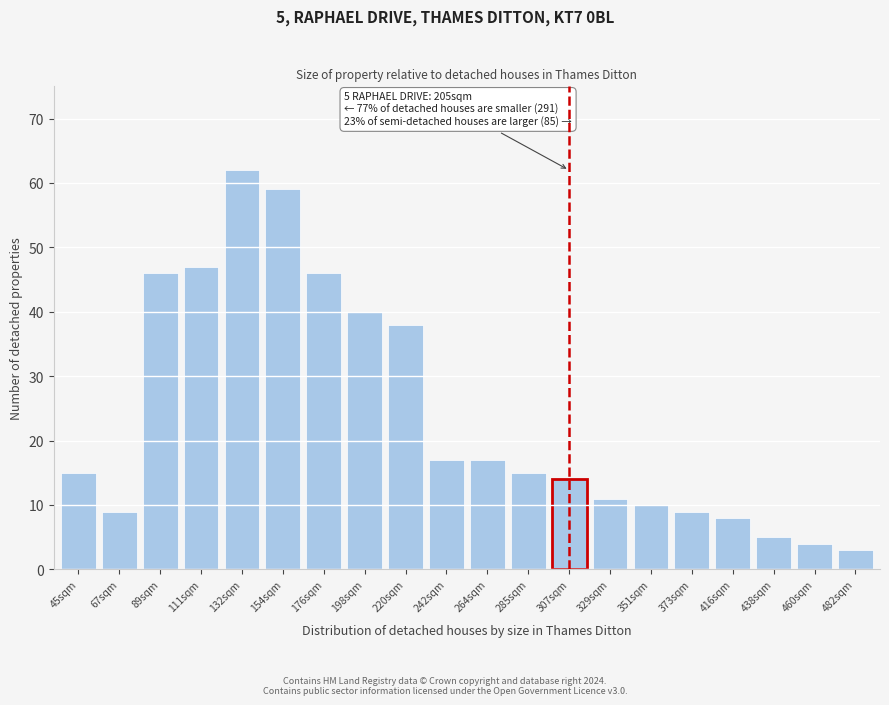

Reading left to right, transcribe all the data shown in this chart.

45sqm=15	67sqm=9	89sqm=46	111sqm=47	132sqm=62	154sqm=59	176sqm=46	198sqm=40	220sqm=38	242sqm=17	264sqm=17	285sqm=15	307sqm=14	329sqm=11	351sqm=10	373sqm=9	416sqm=8	438sqm=5	460sqm=4	482sqm=3